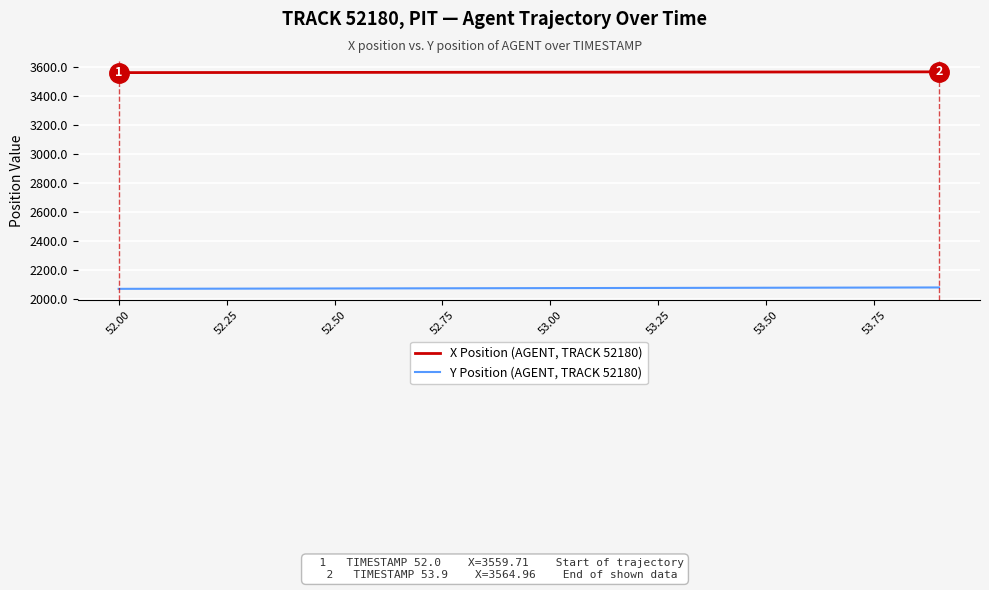

How many values in the Y Position (AGENT, TRACK 52180) series are below 2076?

9